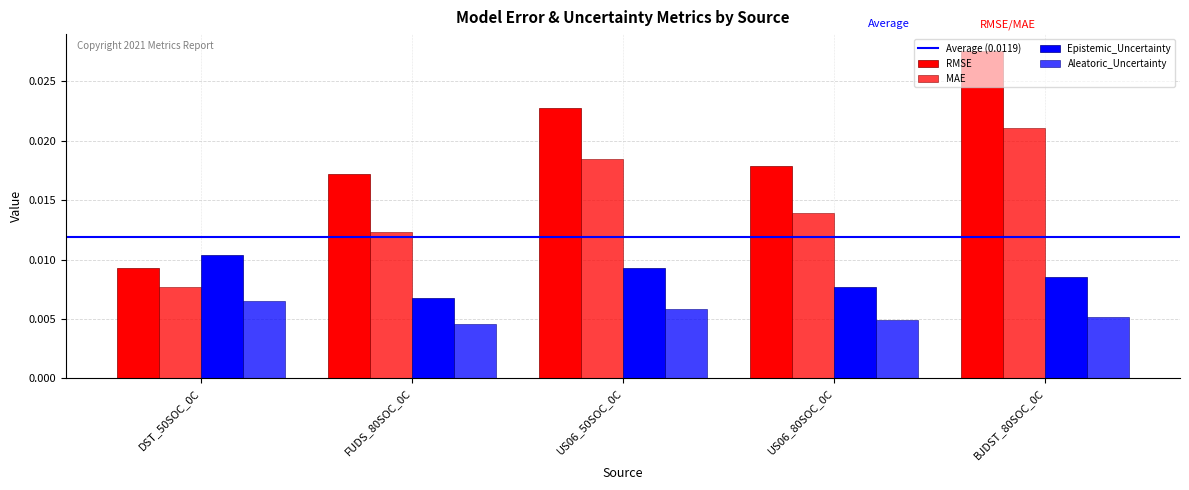

Rank the series by their average value, from highest to lowest.

RMSE, MAE, Epistemic_Uncertainty, Aleatoric_Uncertainty